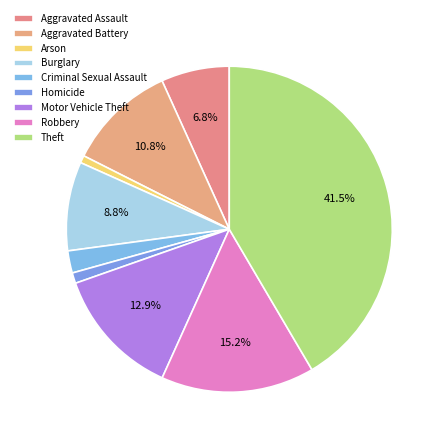

Do Aggravated Battery and Burglary together represent more than half of the pie?

No